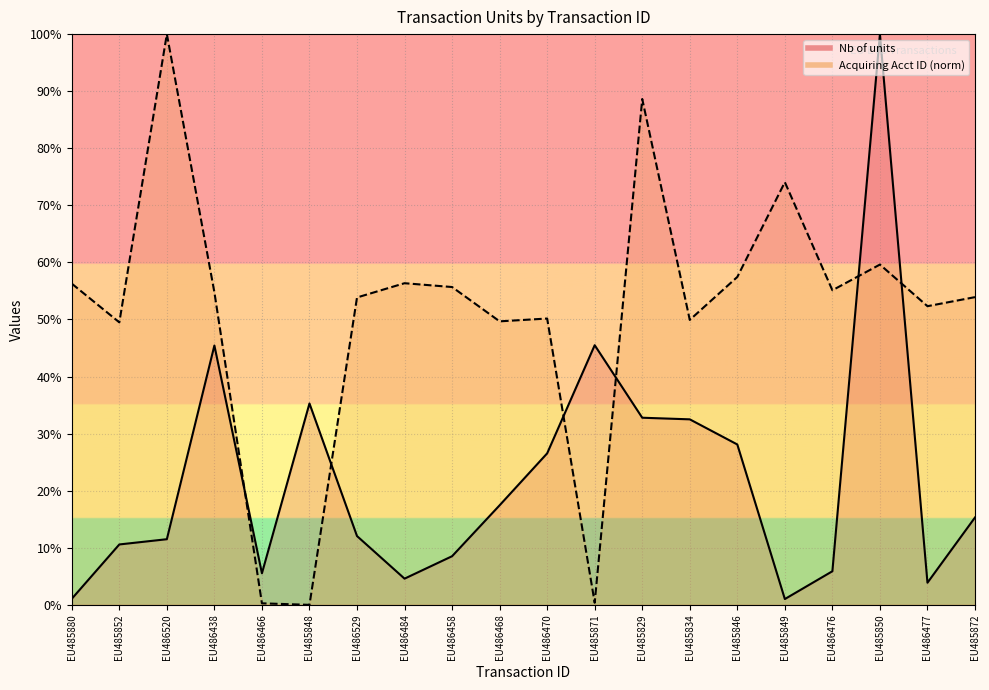

How many values in the Acquiring Account Identifier series exceed 54?

10